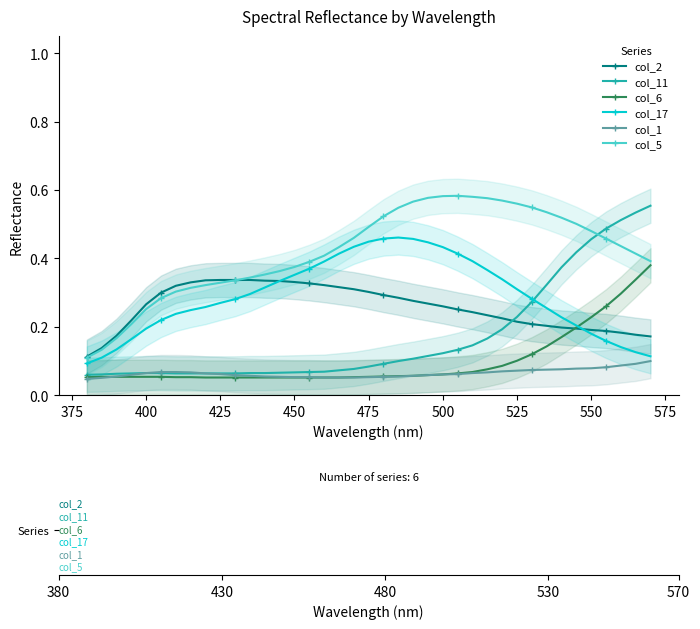

Reading left to right, transcribe all the data shown in this chart.

col_2: 0.1	0.1	0.2	0.2	0.3	0.3	0.3	0.3	0.3	0.3	0.3	0.3	0.3	0.3	0.3	0.3	0.3	0.3	0.3	0.3	0.3	0.3	0.3	0.3	0.3	0.3	0.2	0.2	0.2	0.2	0.2	0.2	0.2	0.2	0.2	0.2	0.2	0.2	0.2
col_11: 0.1	0.1	0.1	0.1	0.1	0.1	0.1	0.1	0.1	0.1	0.1	0.1	0.1	0.1	0.1	0.1	0.1	0.1	0.1	0.1	0.1	0.1	0.1	0.1	0.1	0.1	0.1	0.2	0.2	0.2	0.3	0.3	0.4	0.4	0.5	0.5	0.5	0.5	0.6
col_6: 0.1	0.1	0.1	0.1	0.1	0.1	0.1	0.1	0.1	0.1	0.1	0.1	0.1	0.1	0.1	0.1	0.1	0.1	0.1	0.1	0.1	0.1	0.1	0.1	0.1	0.1	0.1	0.1	0.1	0.1	0.1	0.1	0.2	0.2	0.2	0.3	0.3	0.3	0.4
col_17: 0.1	0.1	0.1	0.2	0.2	0.2	0.2	0.2	0.3	0.3	0.3	0.3	0.3	0.3	0.4	0.4	0.4	0.4	0.4	0.4	0.5	0.5	0.5	0.4	0.4	0.4	0.4	0.4	0.3	0.3	0.3	0.3	0.2	0.2	0.2	0.2	0.1	0.1	0.1
col_1: 0.0	0.1	0.1	0.1	0.1	0.1	0.1	0.1	0.1	0.1	0.1	0.1	0.1	0.1	0.1	0.1	0.1	0.1	0.1	0.1	0.1	0.1	0.1	0.1	0.1	0.1	0.1	0.1	0.1	0.1	0.1	0.1	0.1	0.1	0.1	0.1	0.1	0.1	0.1
col_5: 0.1	0.1	0.2	0.2	0.3	0.3	0.3	0.3	0.3	0.3	0.3	0.3	0.4	0.4	0.4	0.4	0.4	0.4	0.5	0.5	0.5	0.5	0.6	0.6	0.6	0.6	0.6	0.6	0.6	0.6	0.5	0.5	0.5	0.5	0.5	0.5	0.4	0.4	0.4